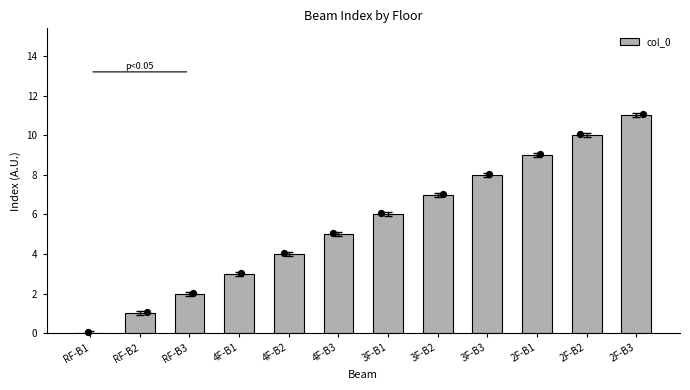

What is the change in value from 2F-B1 to 2F-B2?

+1